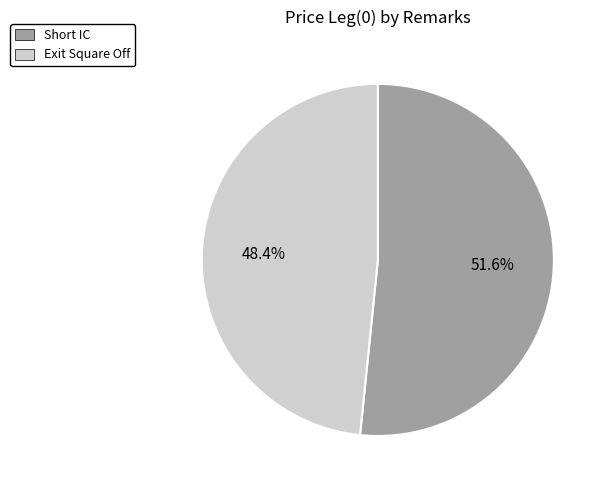

Is it true that Short IC is 52% of the pie?

True